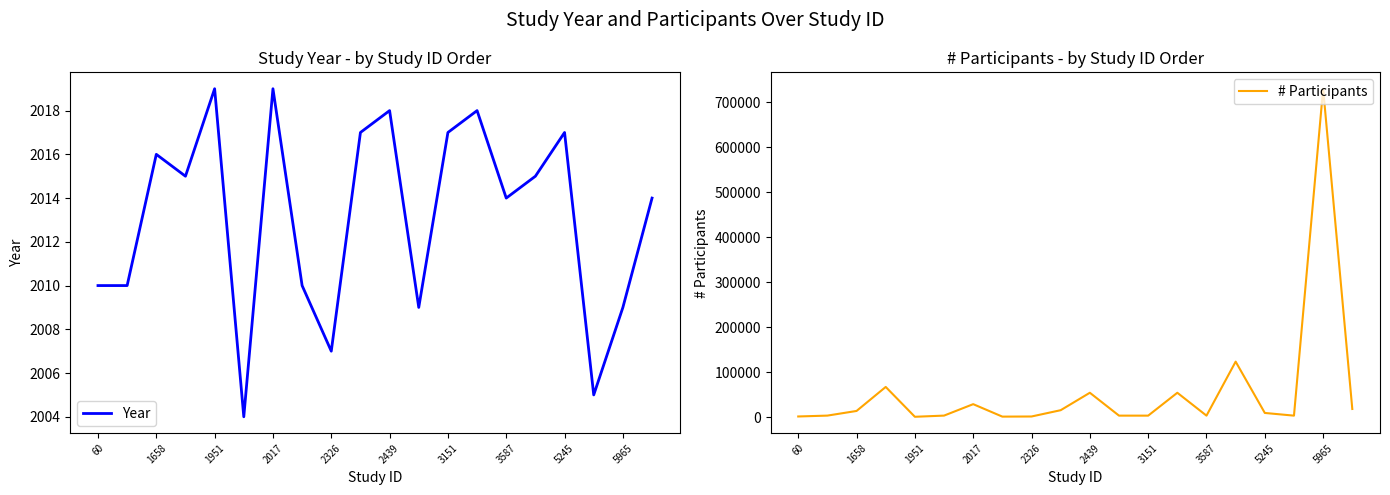

How many lines are shown in the chart?

2